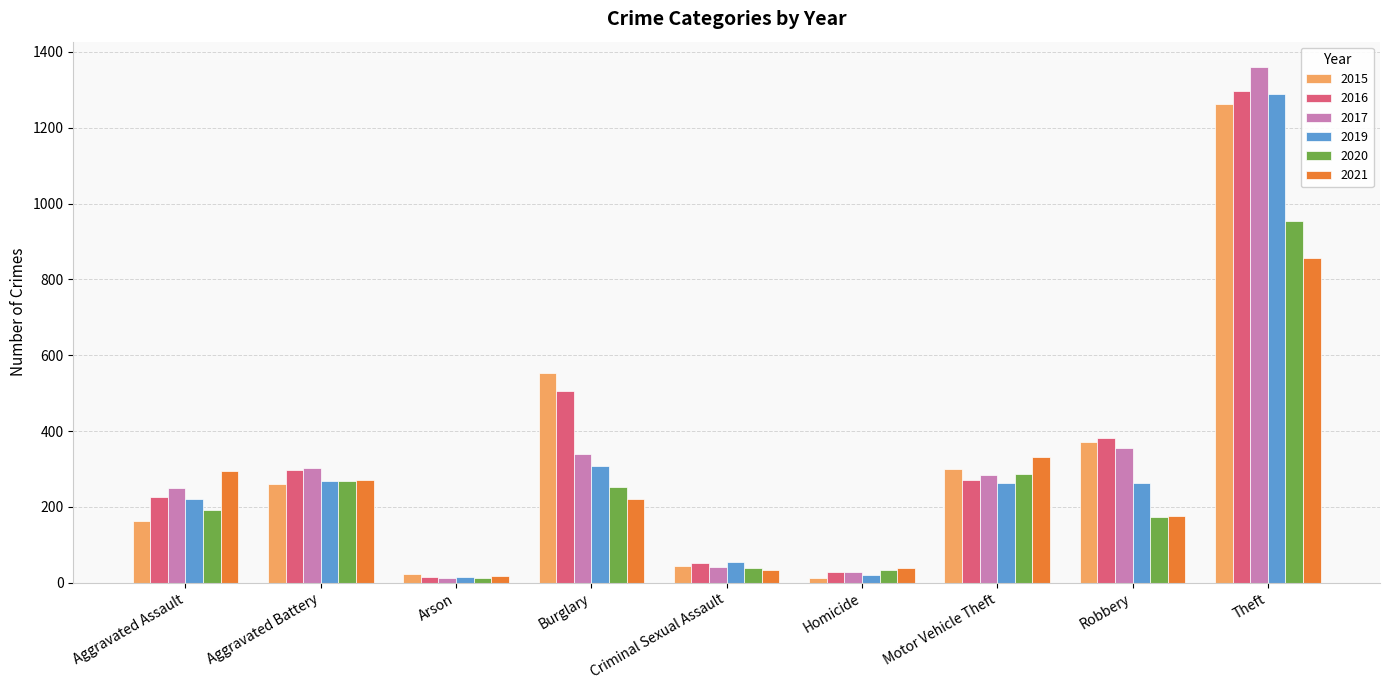

Is the value of 2019 at Theft greater than the value of 2015 at Homicide?

Yes